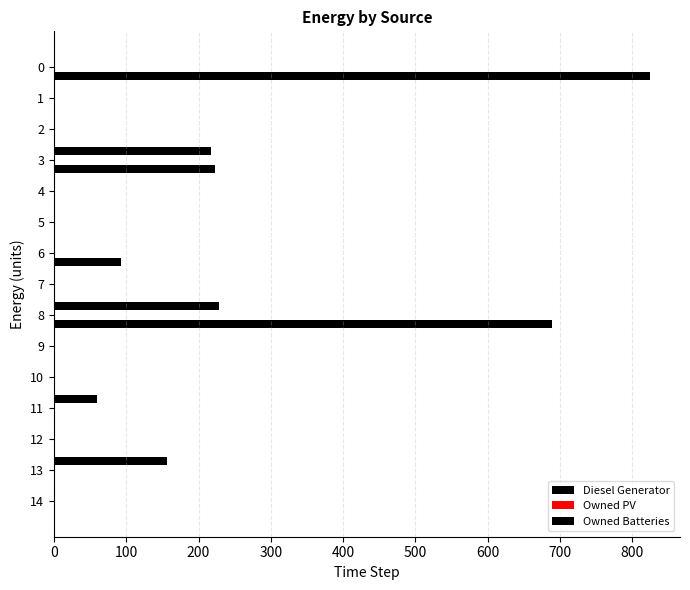

How many categories are shown in the chart?

15